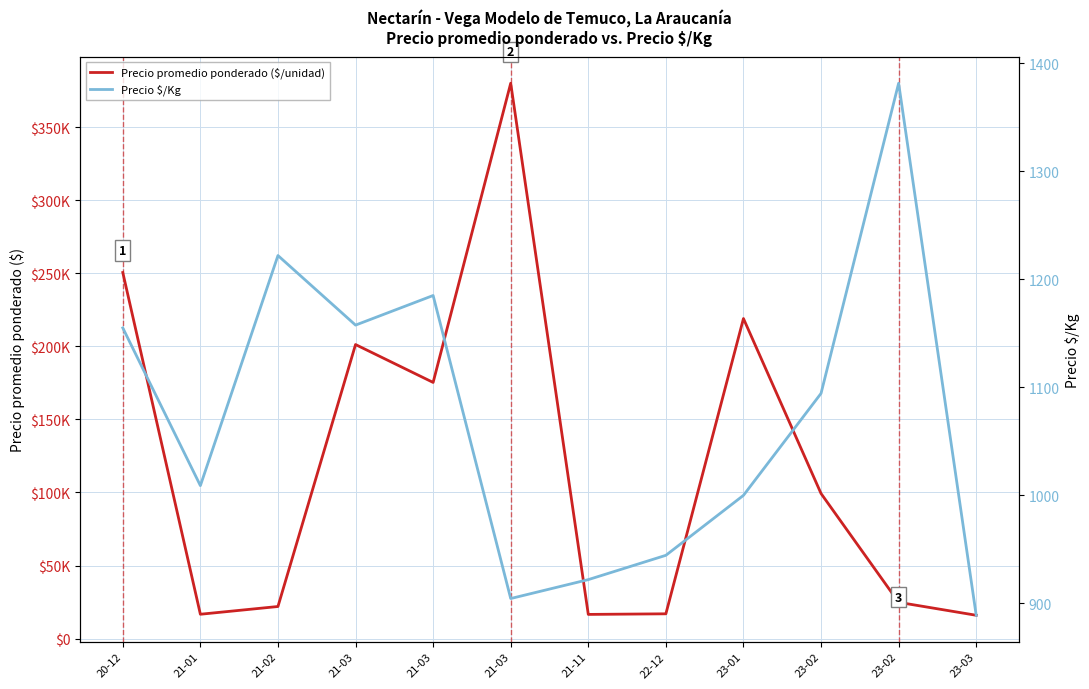

What is the difference between the second highest and minimum values in the Precio promedio ponderado ($/unidad) series?

234500.0